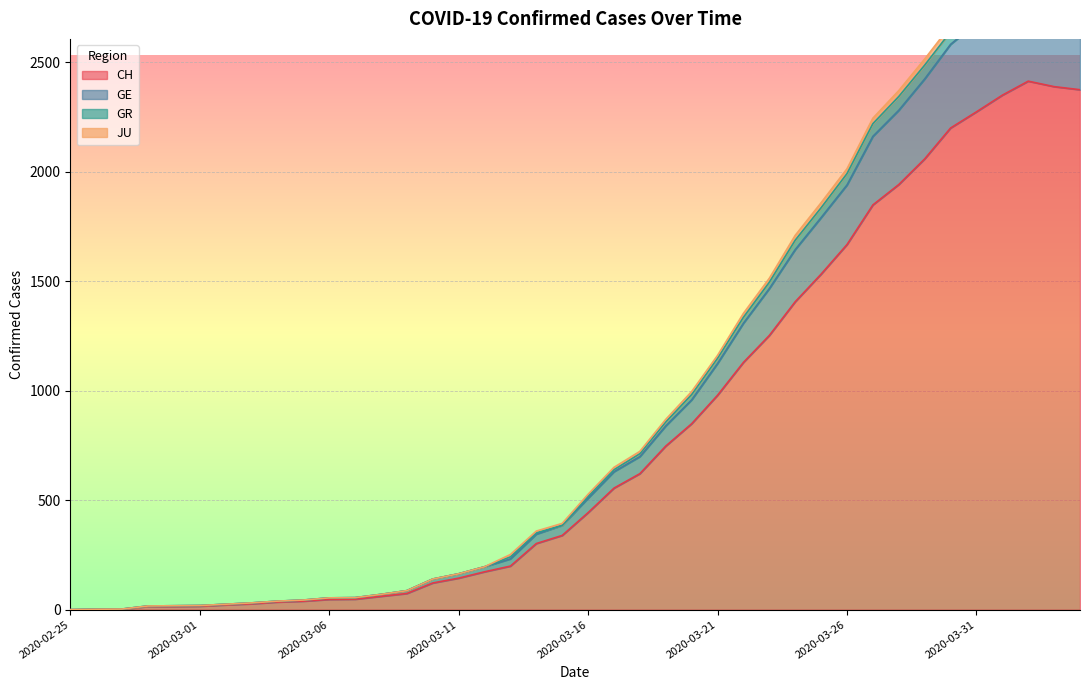

At which label does CH first exceed 443?

2020-03-17